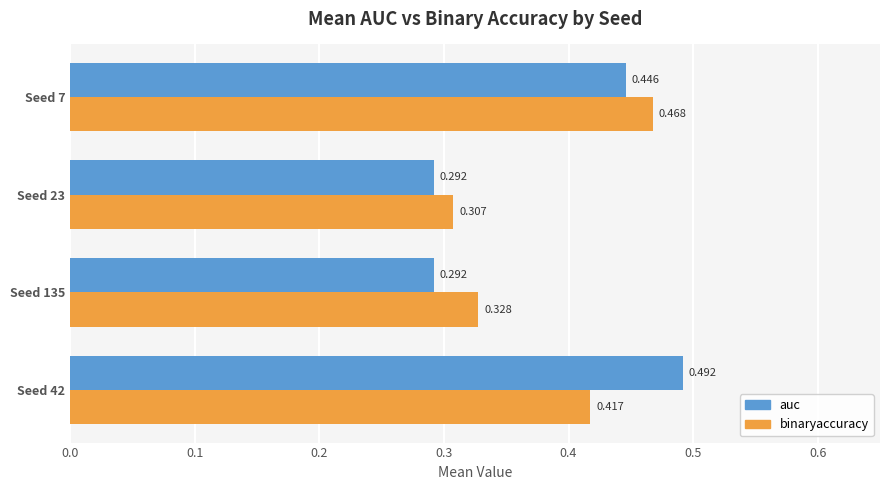

At which label is binaryaccuracy closest to 0?

Seed 23